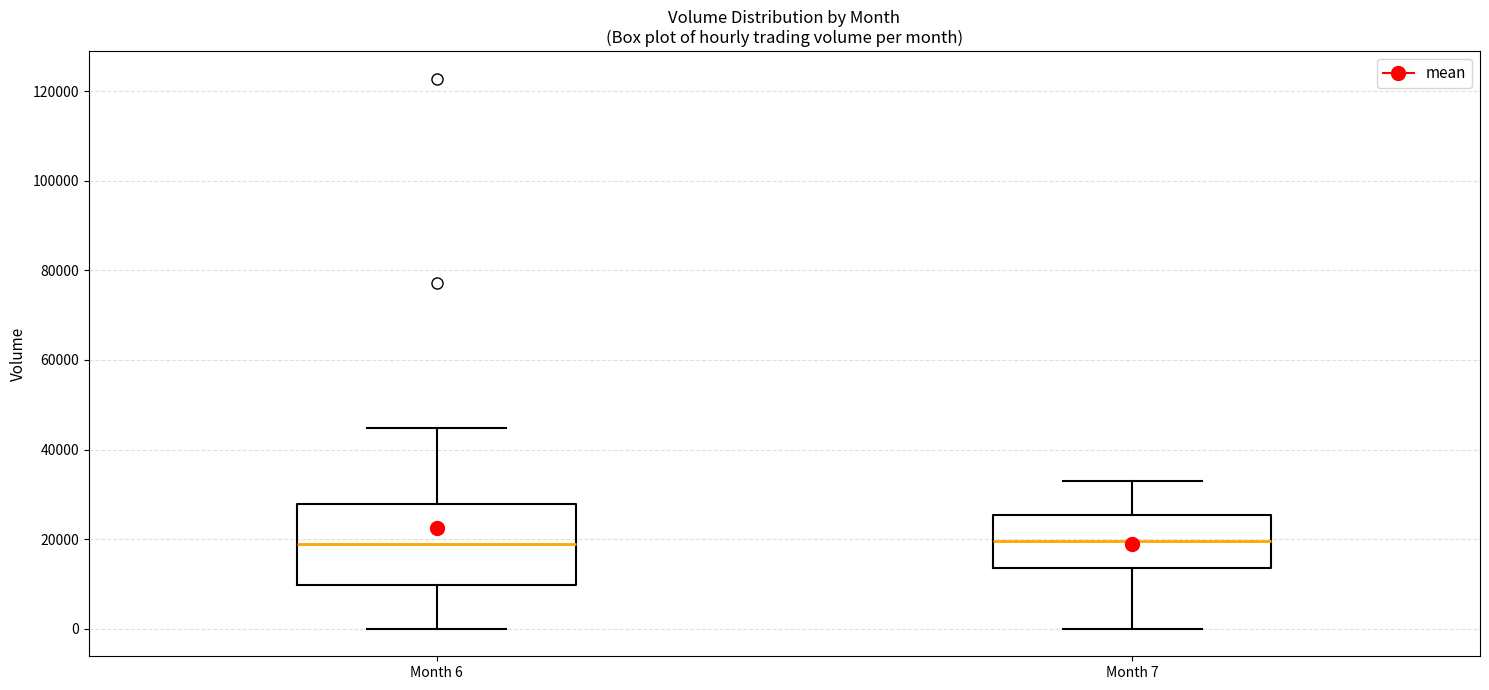

Where does the lower whisker of the box for Month 7 end on the y-axis? The values are not printed on the chart, so give them approximately, as read against the axis.

0